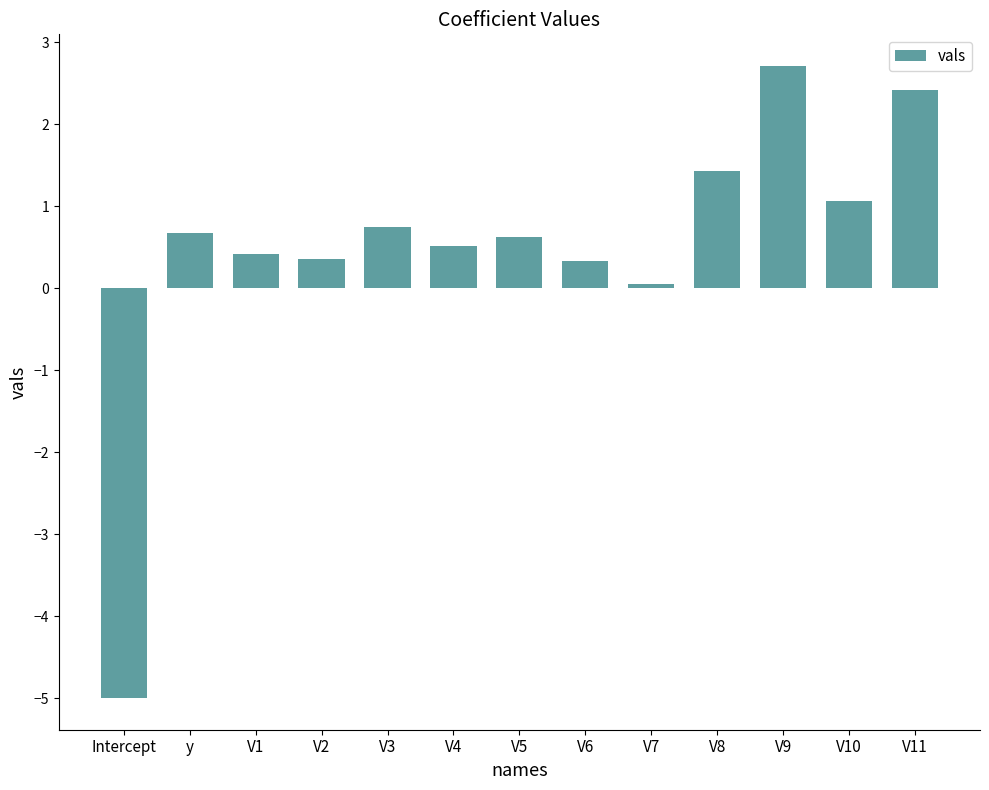

What is the label of the 13th bar from the left?

V11